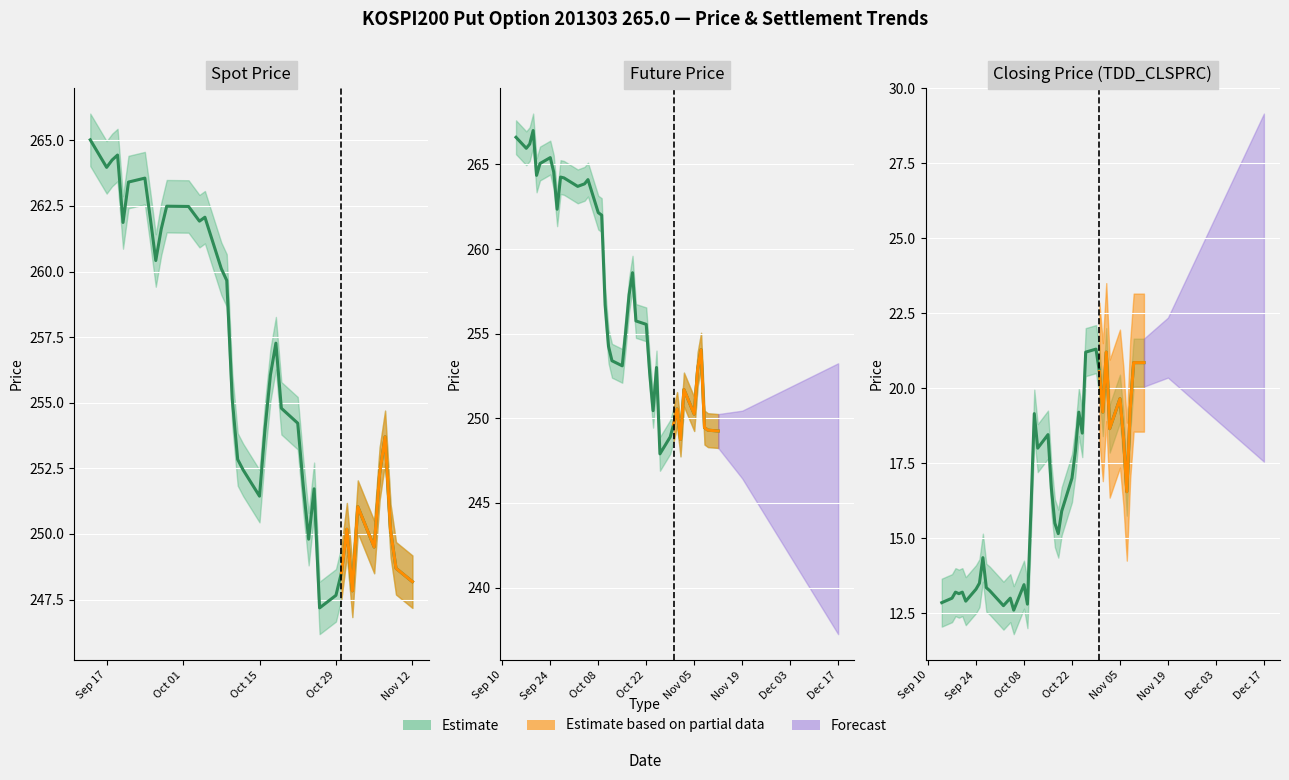

Which category has the lowest value across all series?

2012-10-05